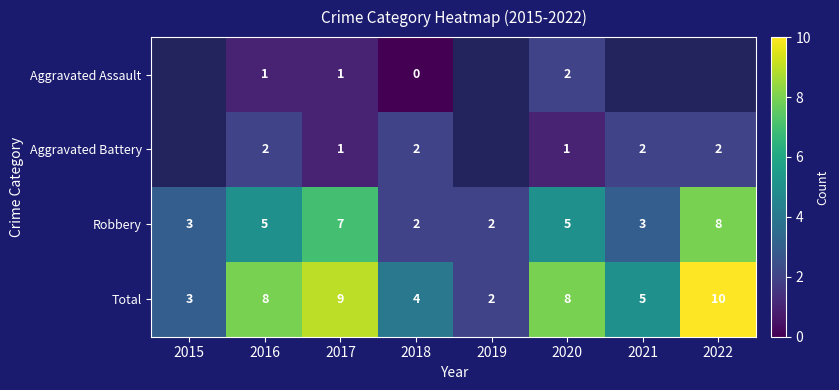

The Aggravated Battery series shows 3 at 2018. True or false?

False